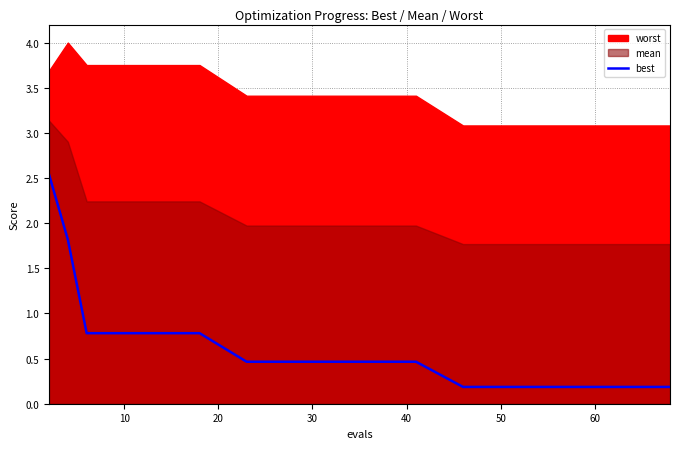

True or false: best has a value of 0.2 at 60.

True